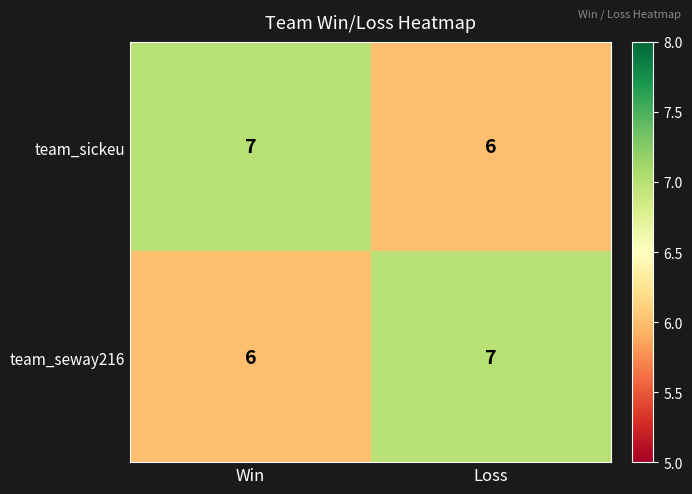

List the labels in order of team_seway216 value, largest first.

Loss, Win